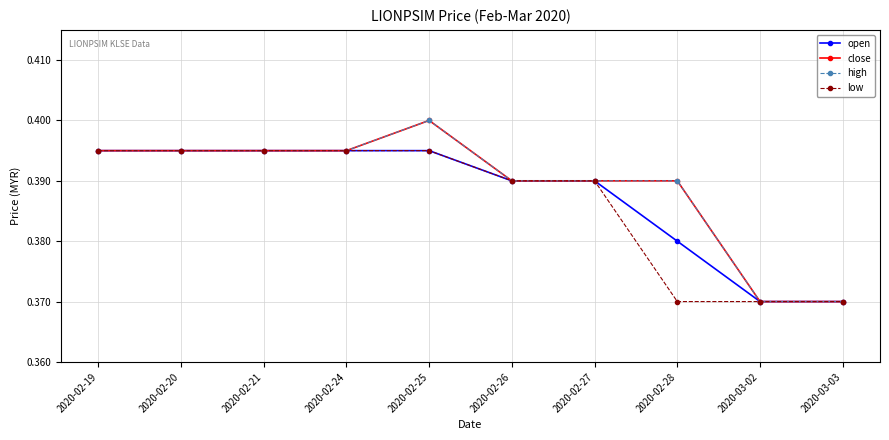

What is the label of the 5th point from the left?

2020-02-25